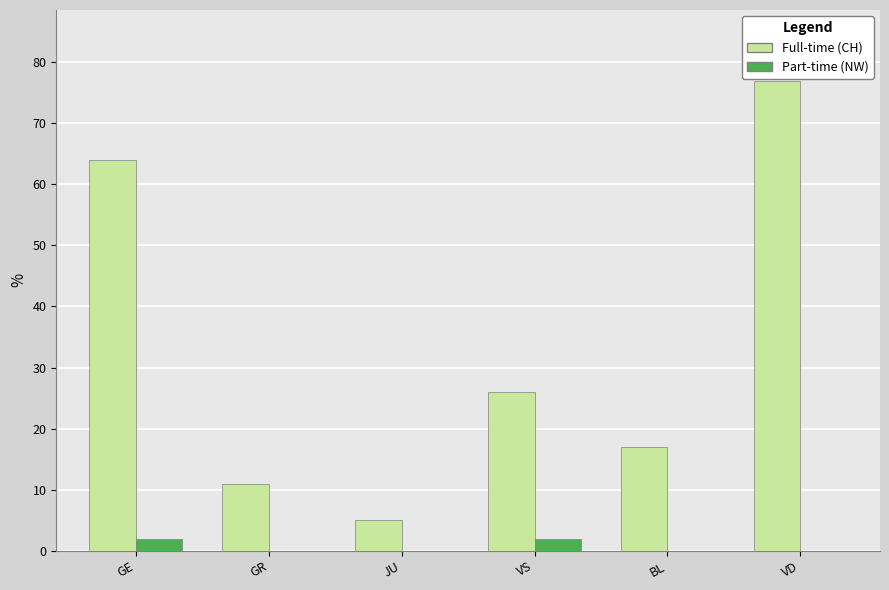

True or false: Full-time (CH) has a value of 17 at BL.

True